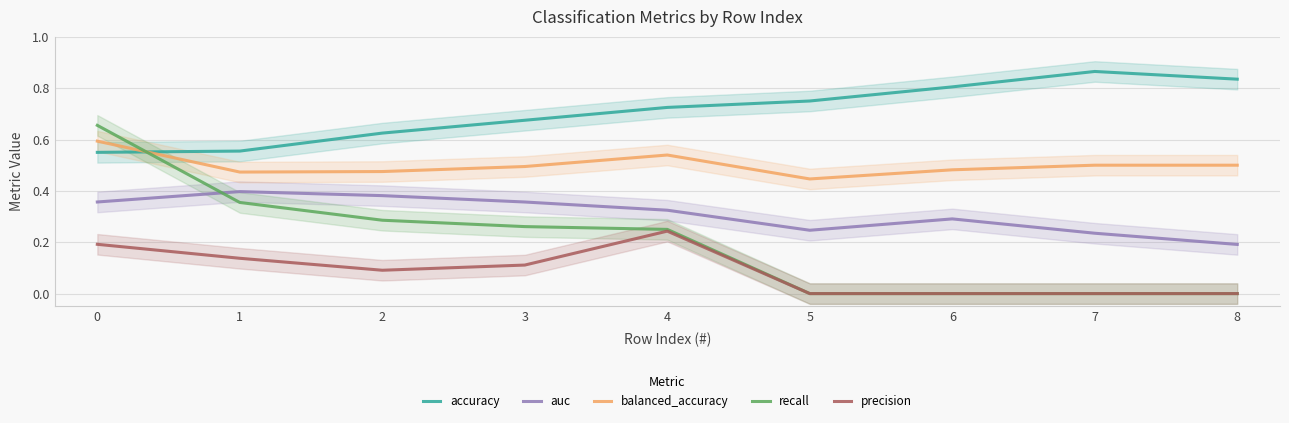

List the labels in order of recall value, smallest first.

5, 6, 7, 8, 4, 3, 2, 1, 0